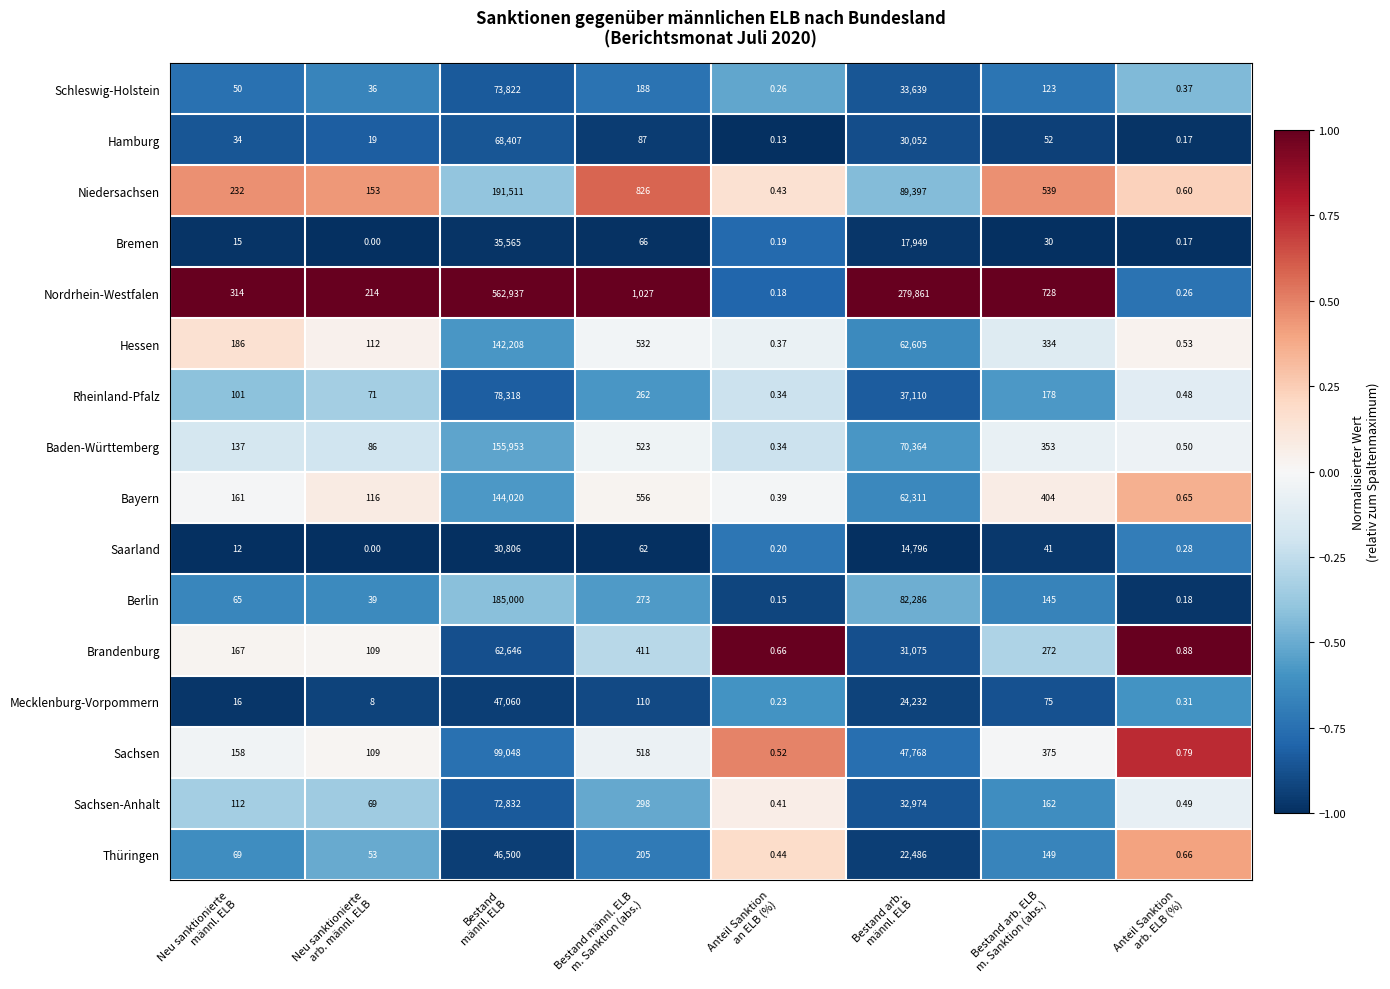

List the series in order of their peak value, highest first.

Nordrhein-Westfalen, Niedersachsen, Berlin, Baden-Württemberg, Bayern, Hessen, Sachsen, Rheinland-Pfalz, Schleswig-Holstein, Sachsen-Anhalt, Hamburg, Brandenburg, Mecklenburg-Vorpommern, Thüringen, Bremen, Saarland